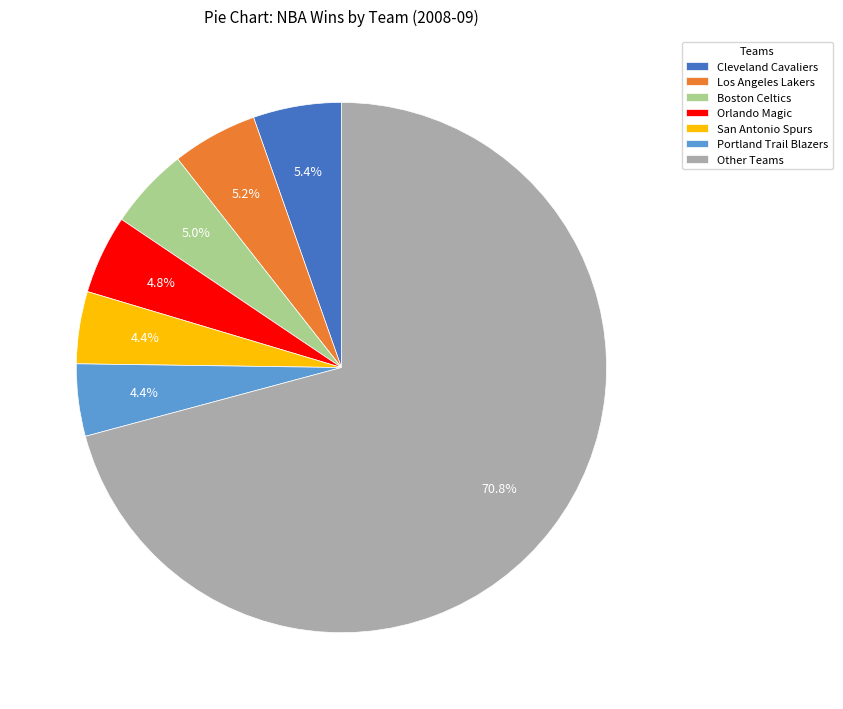

Which slice is the largest?

Other Teams